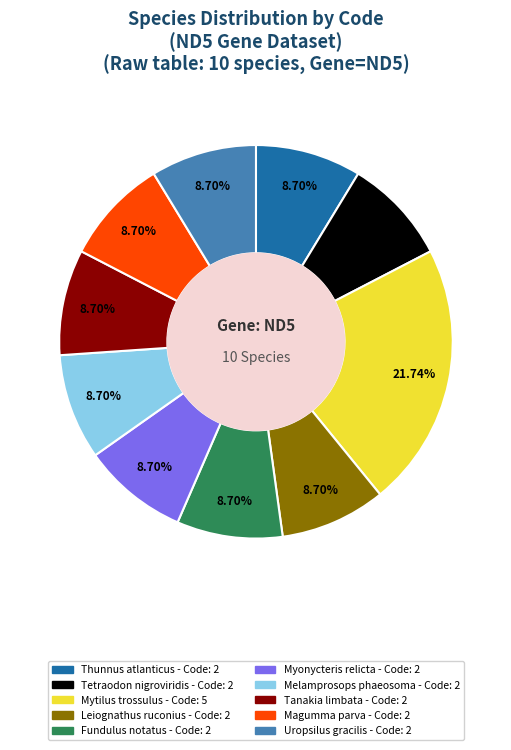

Which slice is the largest?

Mytilus trossulus